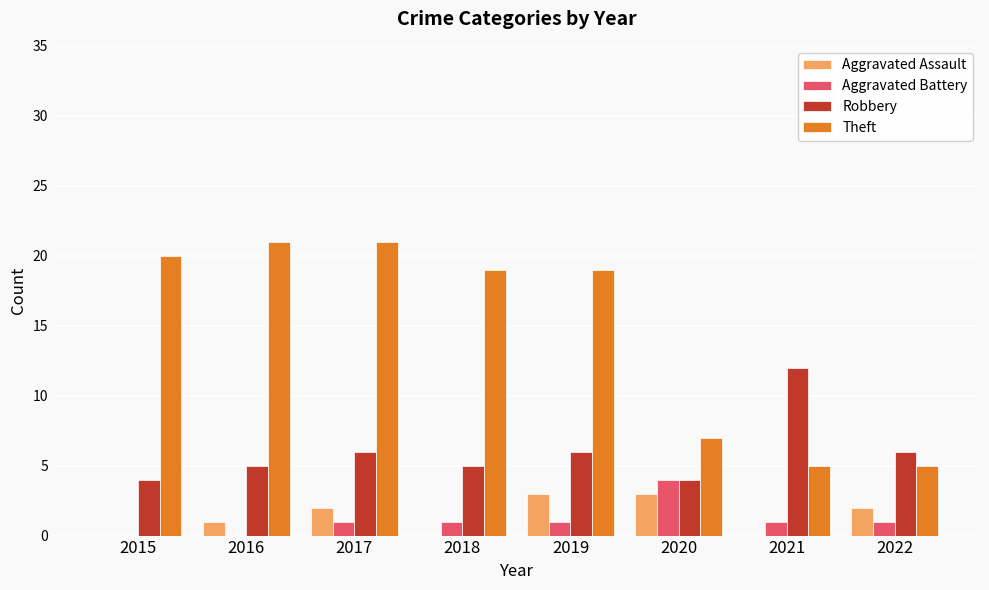

Which series has the largest total across all categories?

Theft